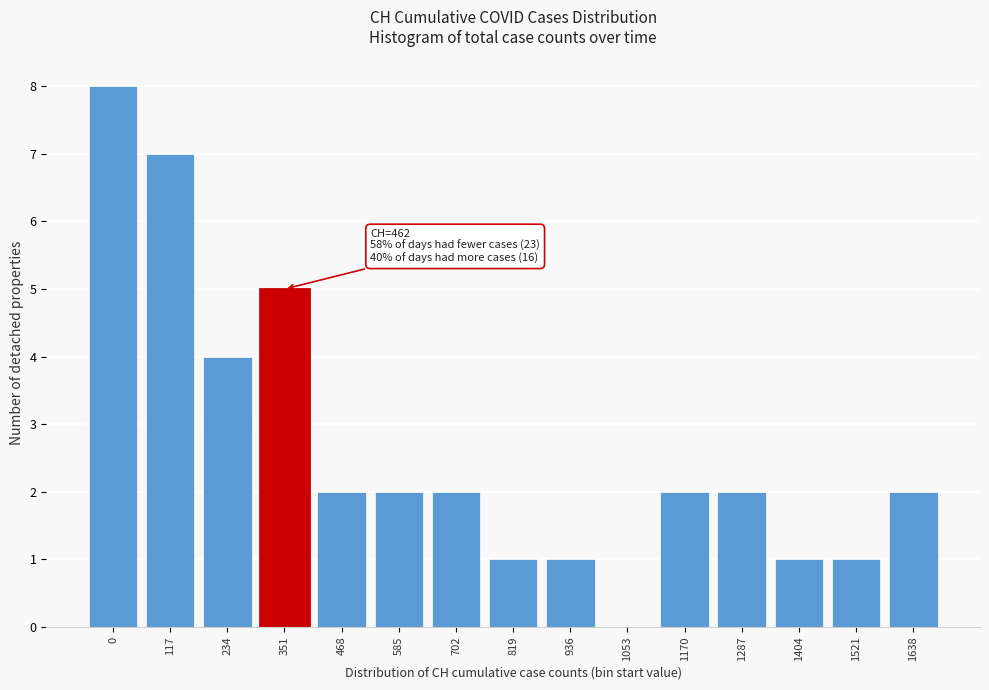

Reading left to right, extract all data points from this chart.

0=8	117=7	234=4	351=5	468=2	585=2	702=2	819=1	936=1	1053=0	1170=2	1287=2	1404=1	1521=1	1638=2